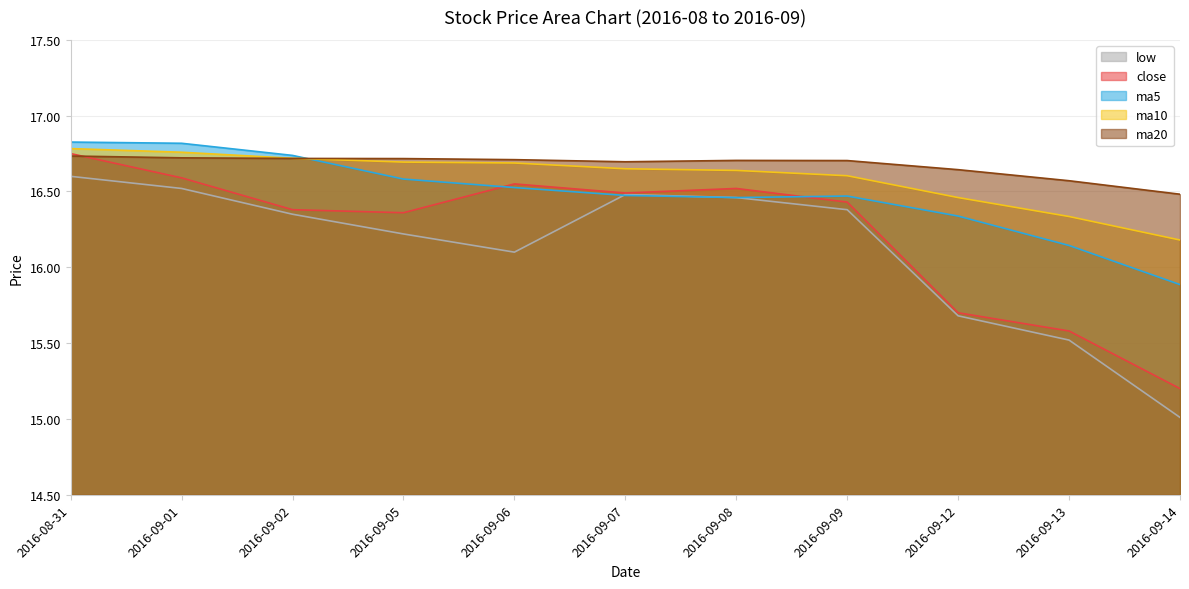

At how many categories does at least one series exceed 15?

11